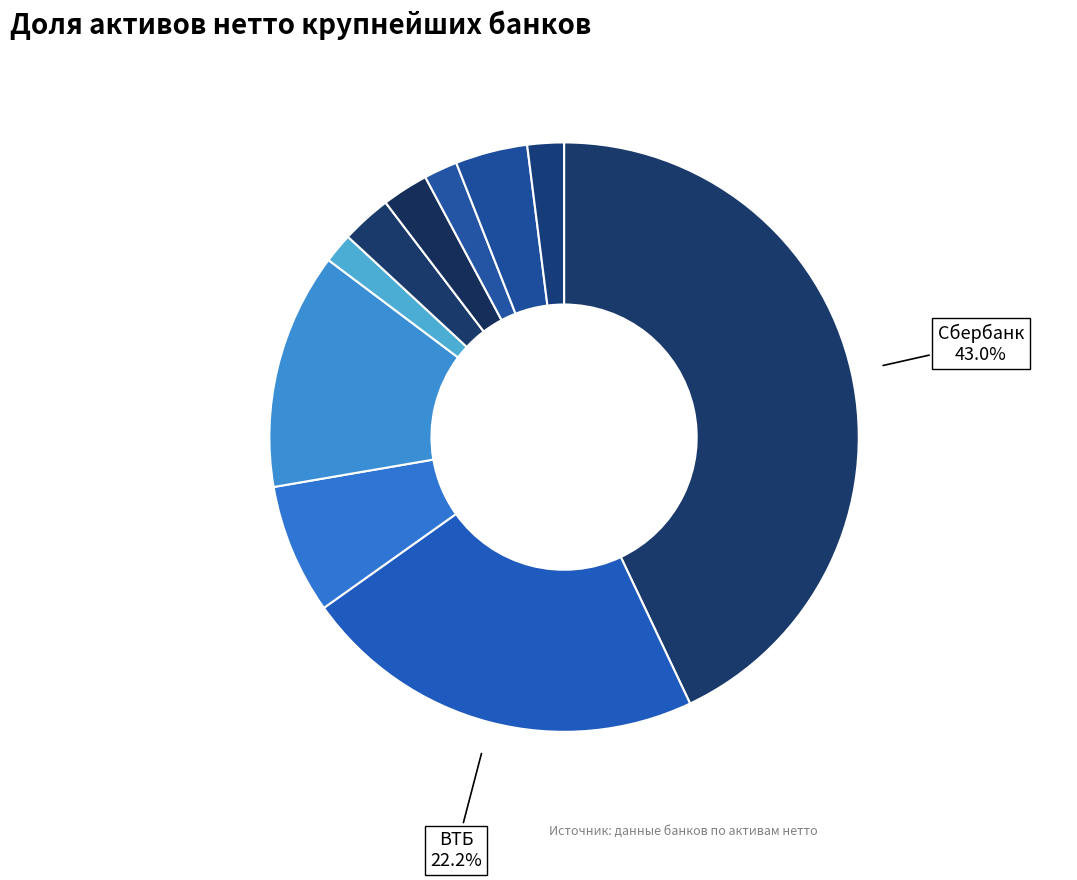

Is there any slice that represents more than half of the pie?

No